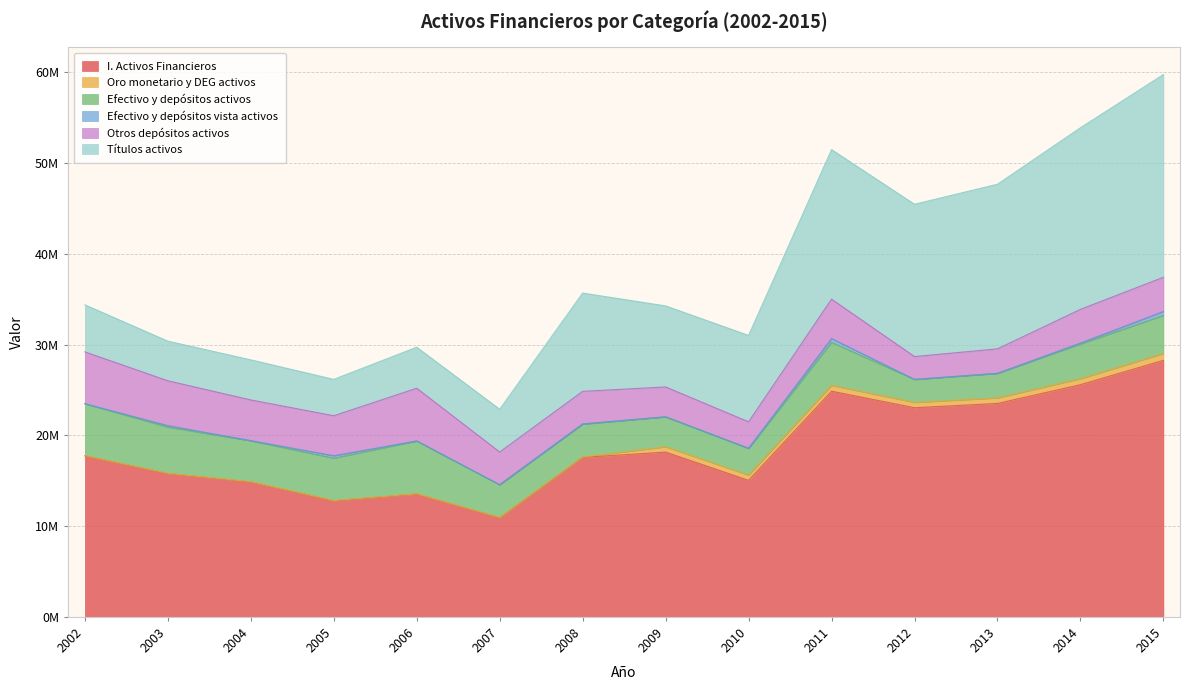

What is the difference between the maximum and minimum values in the Efectivo y depósitos activos series?

3291983